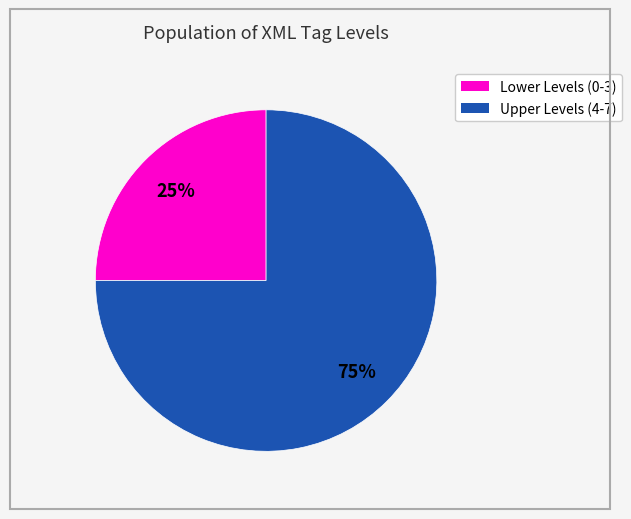

Is there any slice that represents more than half of the pie?

Yes